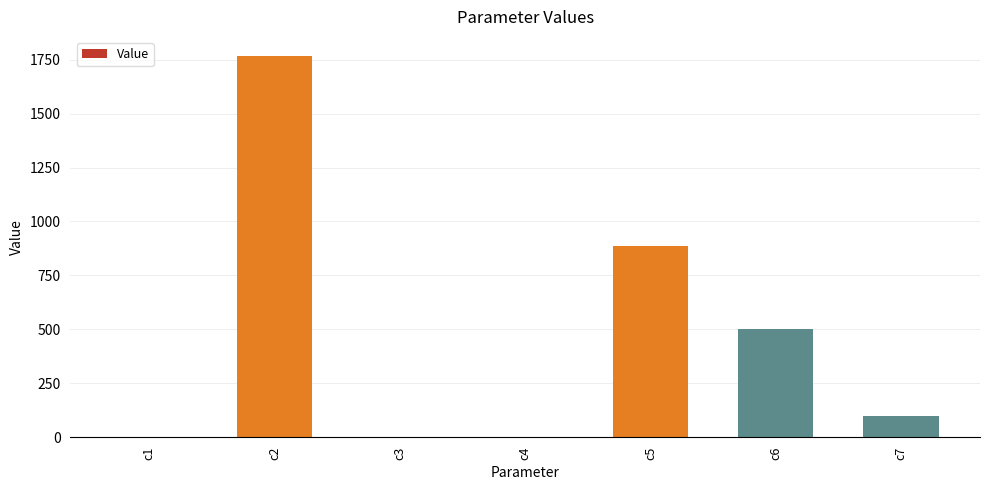

What is the greatest value displayed?

1766.9